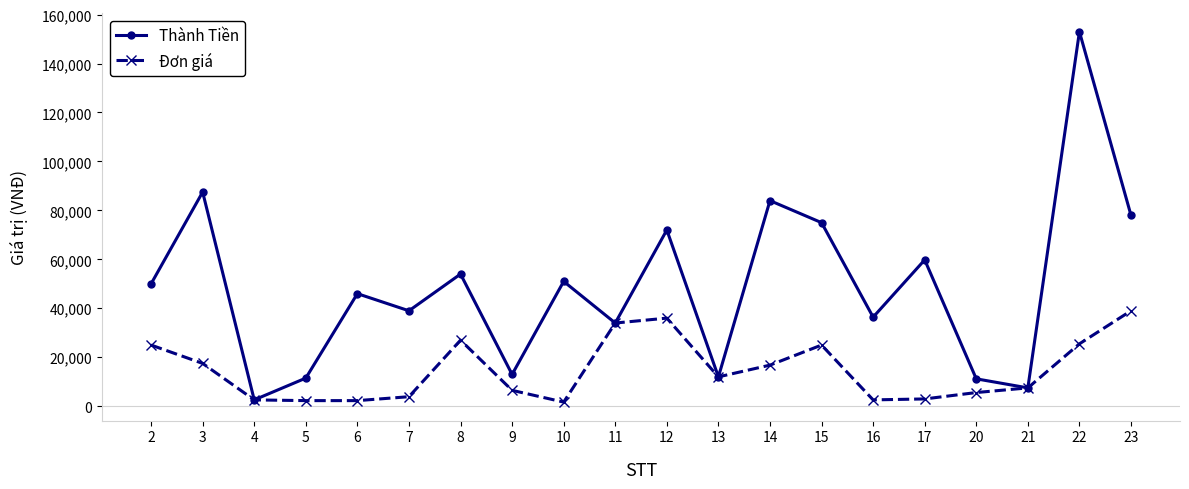

What is the sum of all Thành Tiền values?

977500